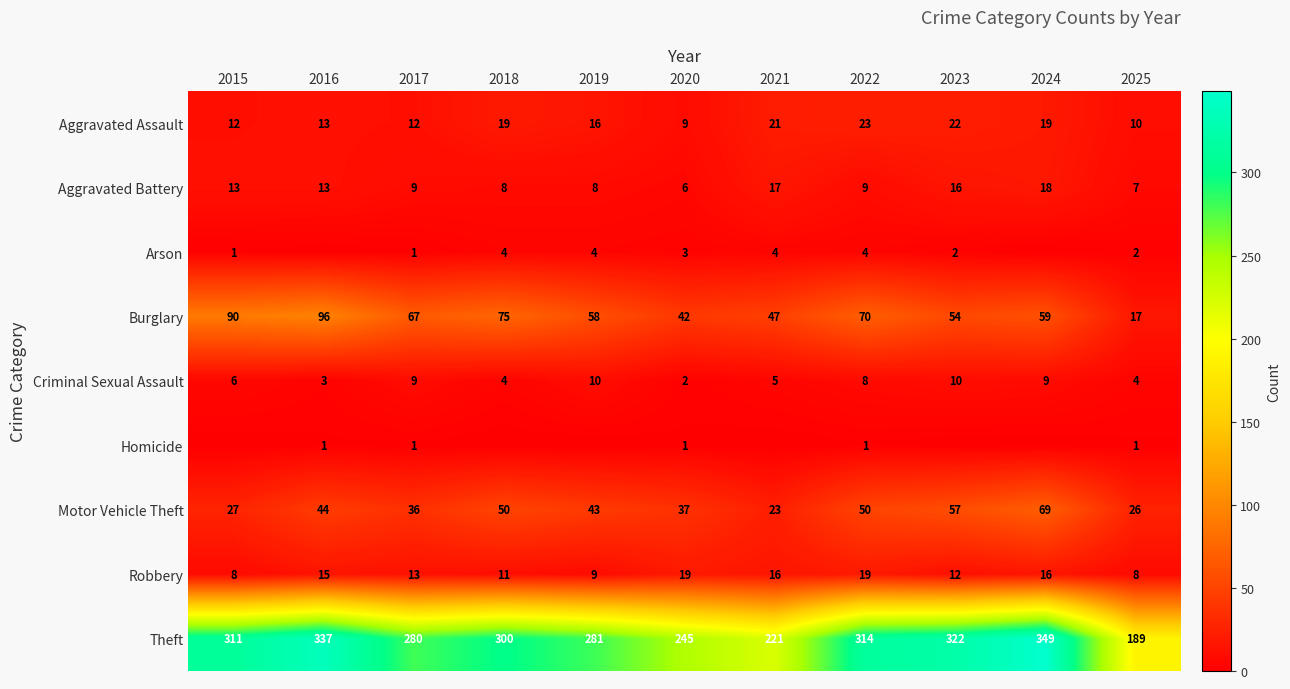

What is the total value across all series at 2016?

522